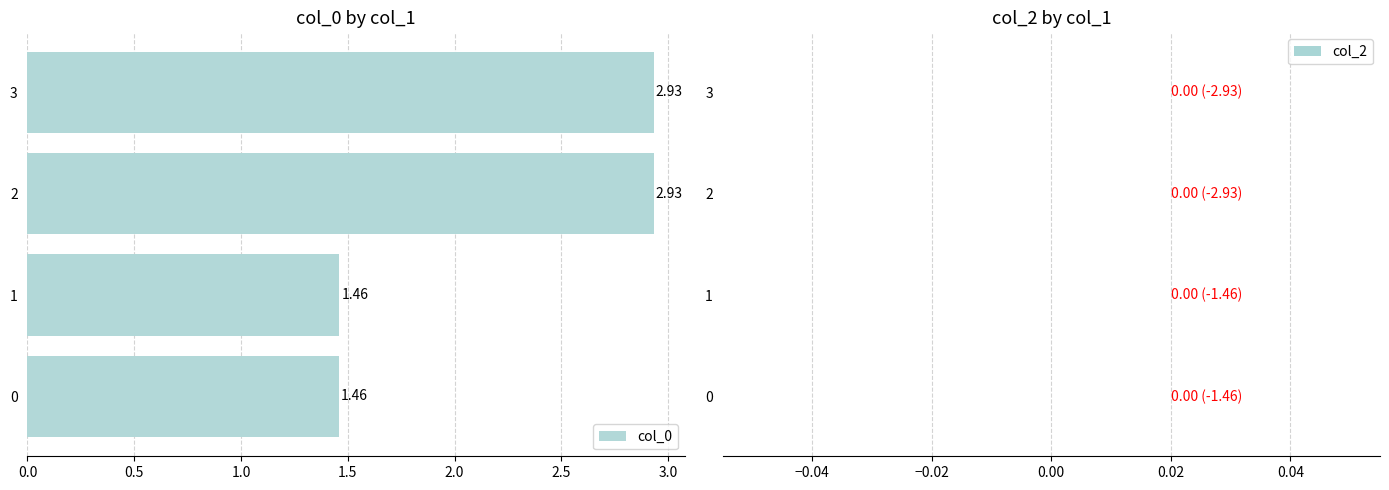

Which label corresponds to the largest value in the chart?

3